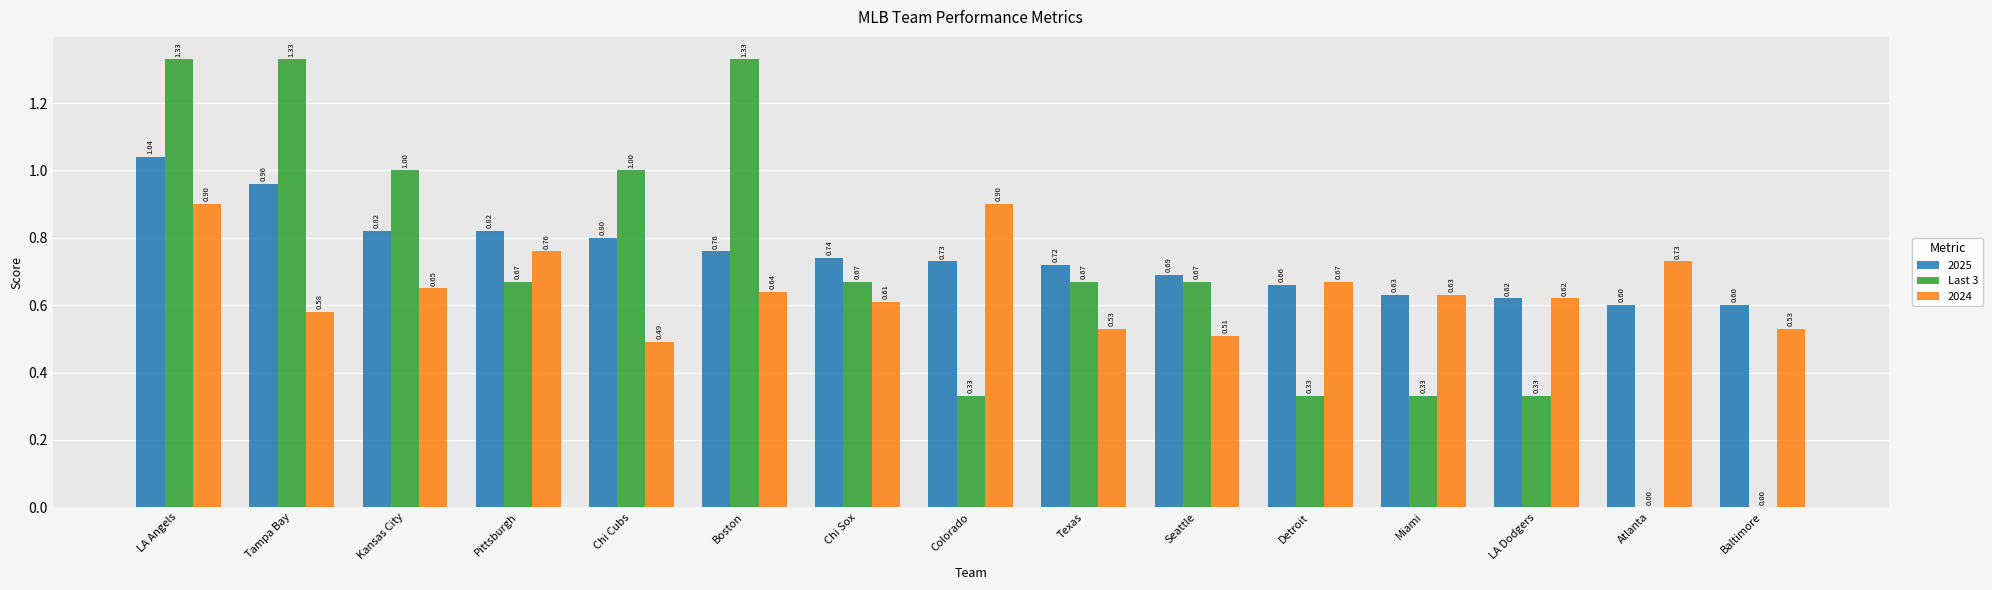

Count the number of data series in this chart.

3